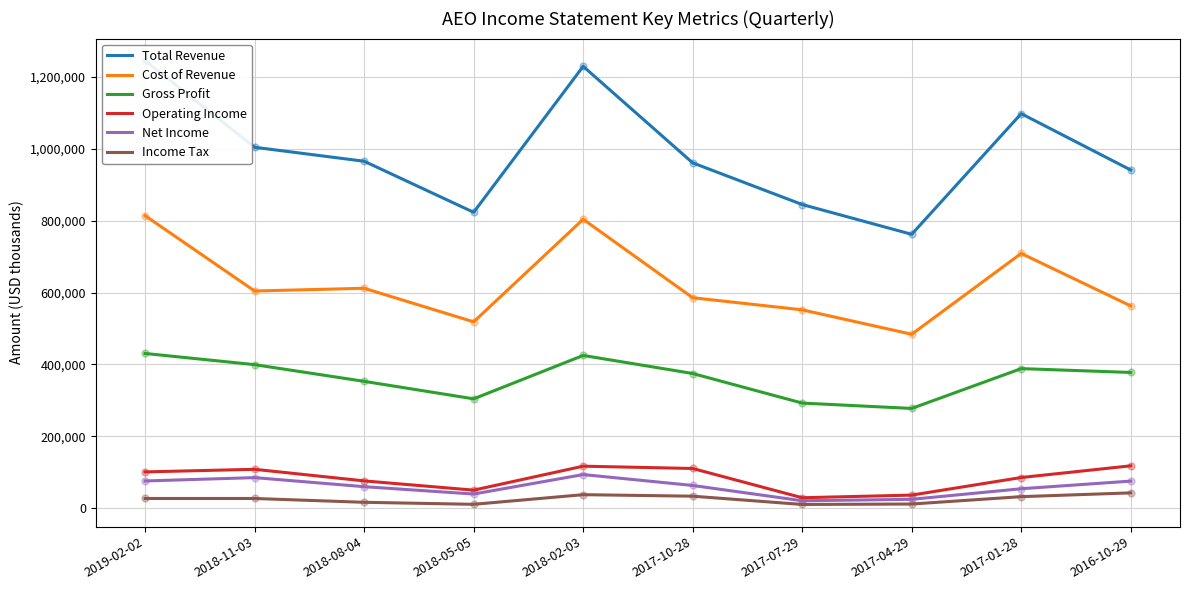

What are all the series names shown in the legend?

Total Revenue, Cost of Revenue, Gross Profit, Operating Income, Net Income, Income Tax